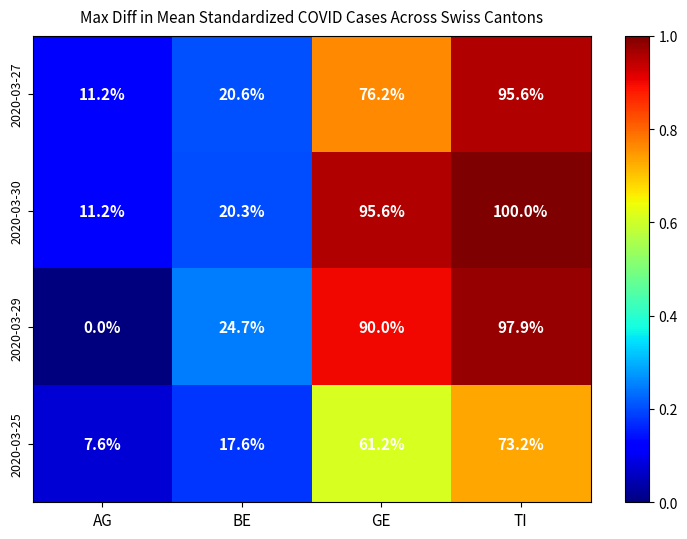

What is the sum of all 2020-03-27 values?

203.6